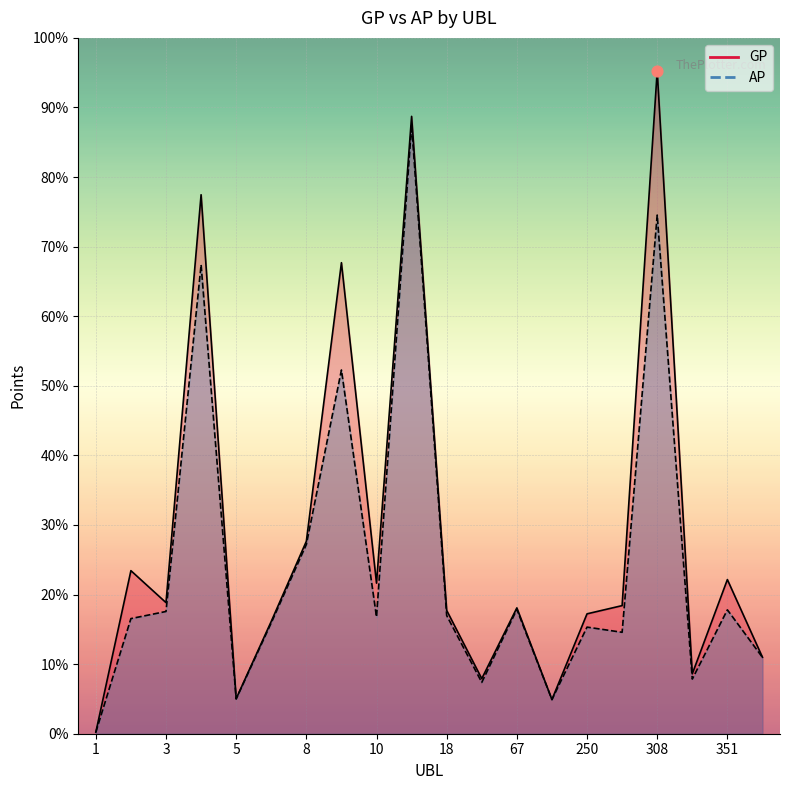

Which series reaches the maximum Y coordinate?

GP